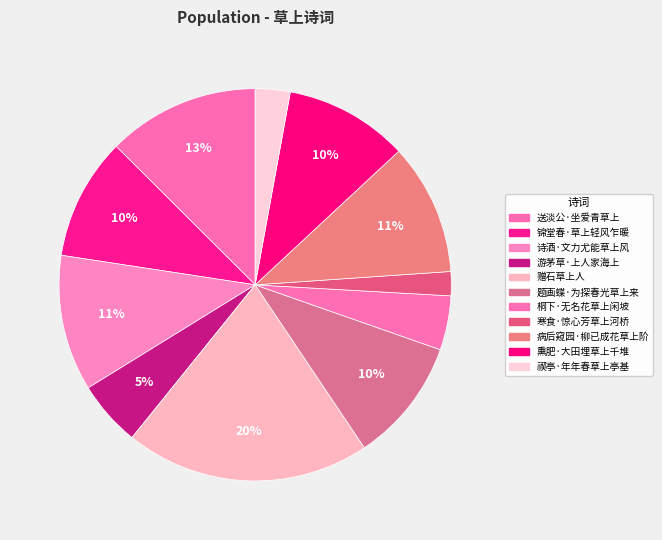

What is the change in value from 病后窥园·柳已成花草上阶 to 禊亭·年年春草上亭基?

-247214